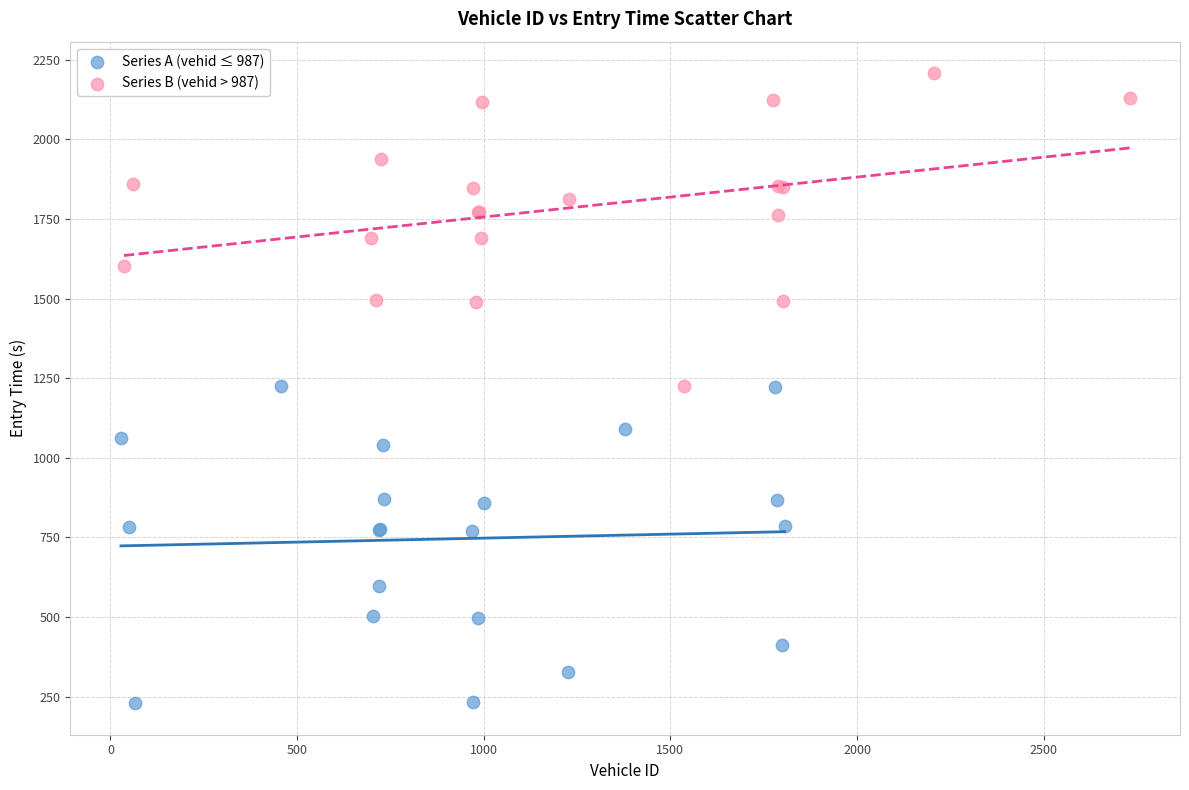

Which series contains the lowest Y value?

Series A (vehid ≤ 987)